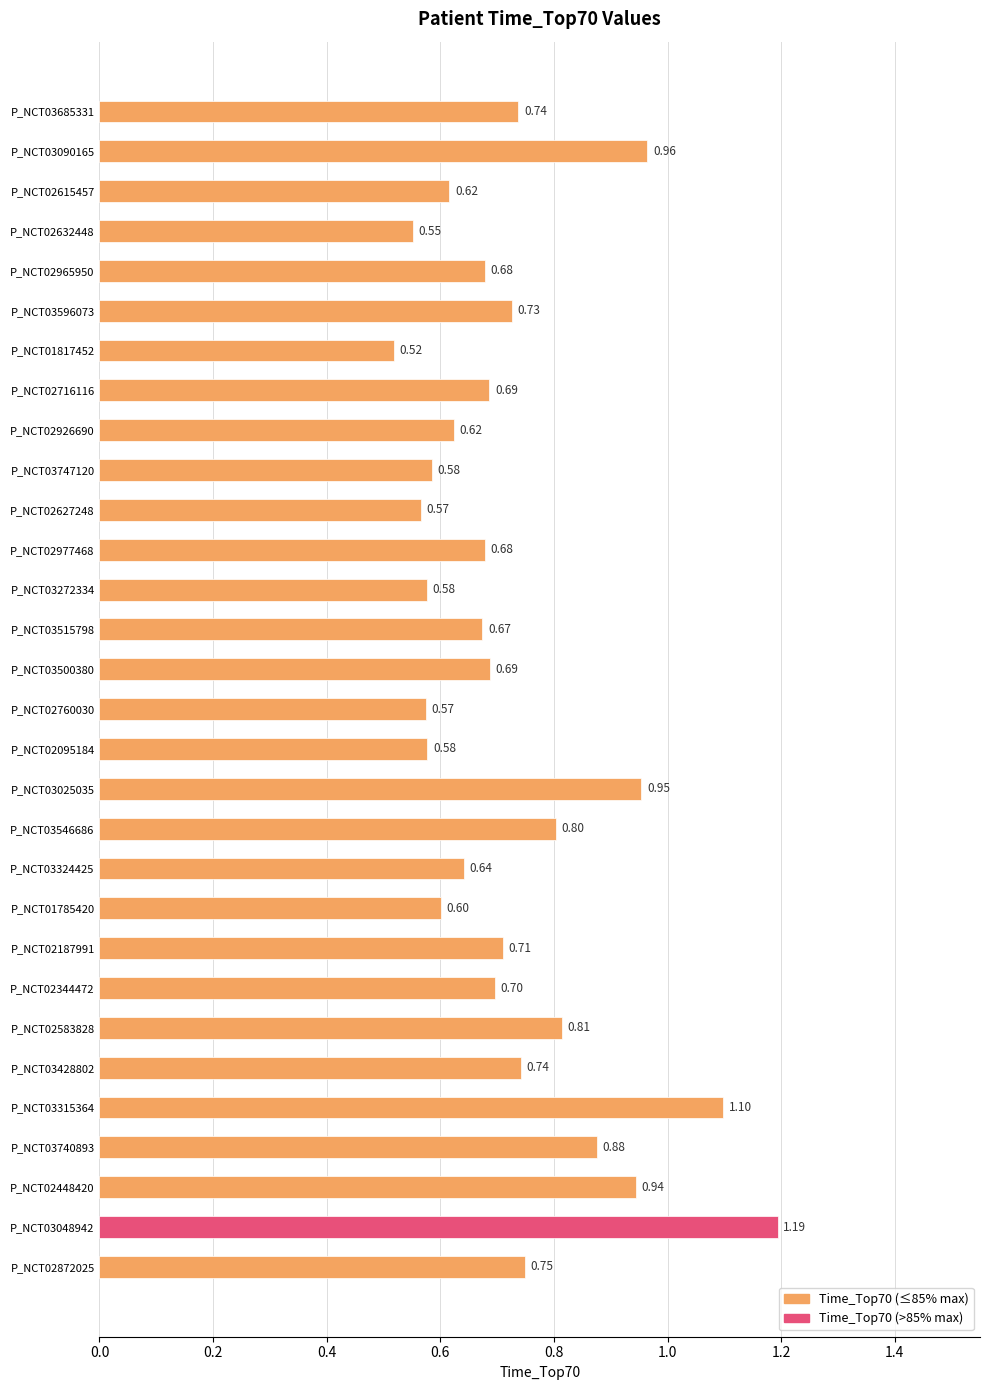

Between P_NCT03428802 and P_NCT01817452, which is larger?

P_NCT03428802